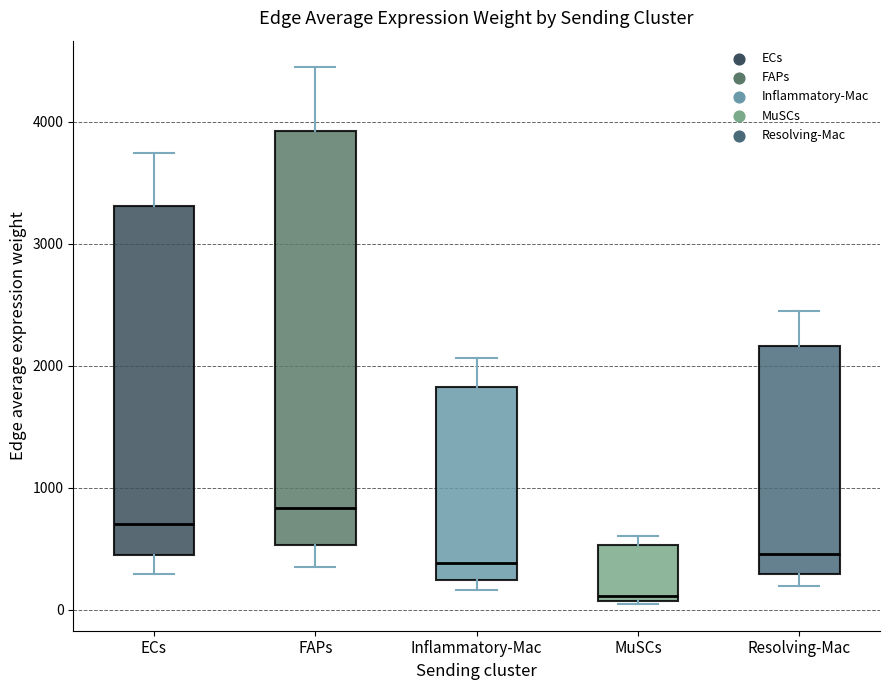

Where does the median line of the box for ECs sit on the y-axis? The values are not printed on the chart, so give them approximately, as read against the axis.

700